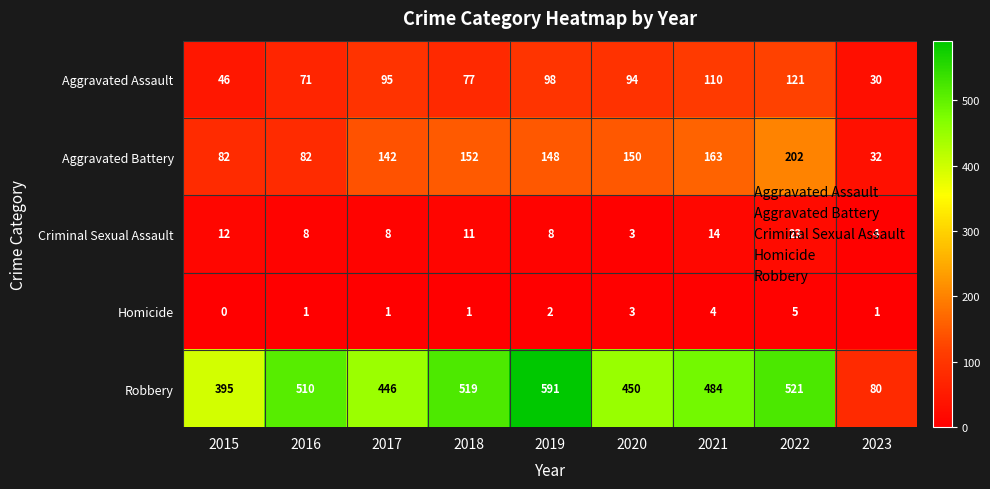

The Aggravated Assault series shows 164 at 2020. True or false?

False